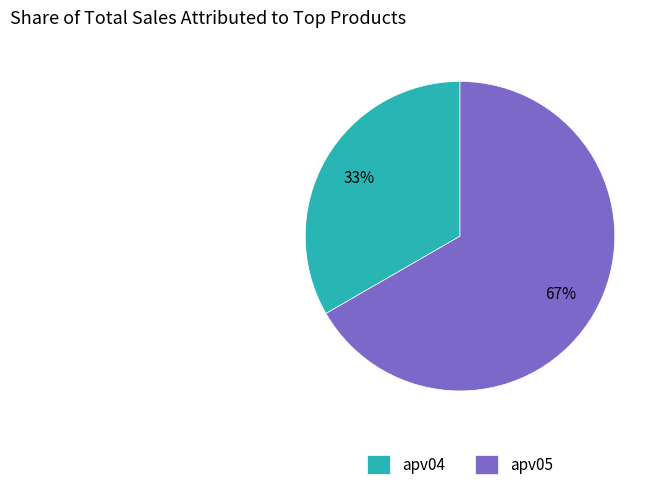

Count the number of slices in the pie.

2